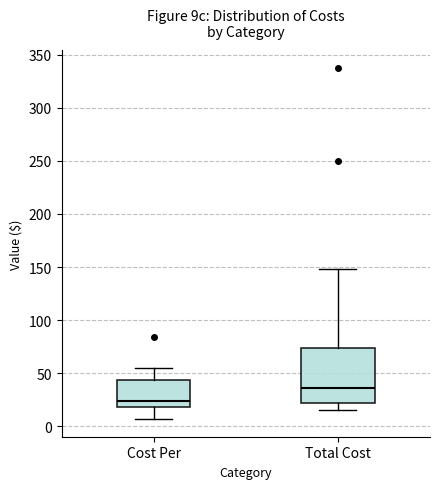

Reading left to right, transcribe this box plot: for each box, give where its median line is, the range the box spans, and where its two whiskers end, as read against the y-axis. The values are not printed on the chart, so give them approximately, as read against the axis.

Cost Per: median 25, box 20 to 45, whiskers 5 to 55
Total Cost: median 35, box 20 to 75, whiskers 15 to 150